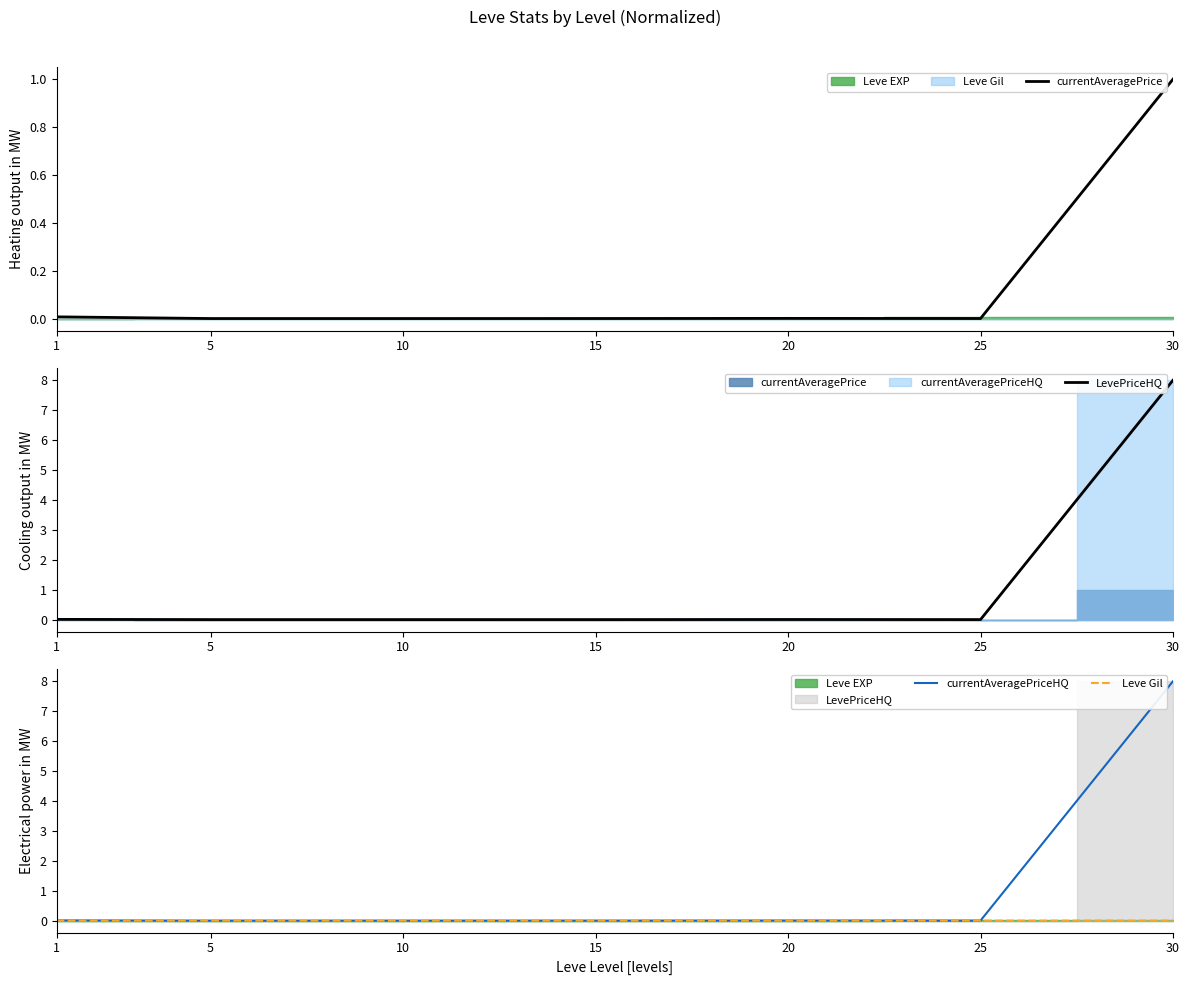

Where do currentAveragePrice and currentAveragePriceHQ first cross each other?

5 and 10